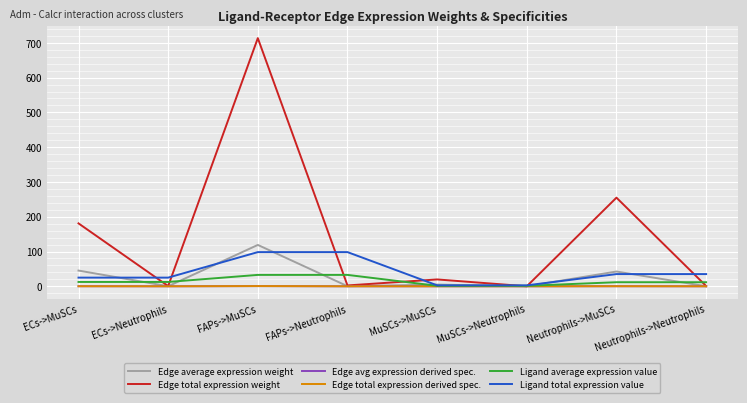

Which label corresponds to the largest value in the chart?

FAPs->MuSCs